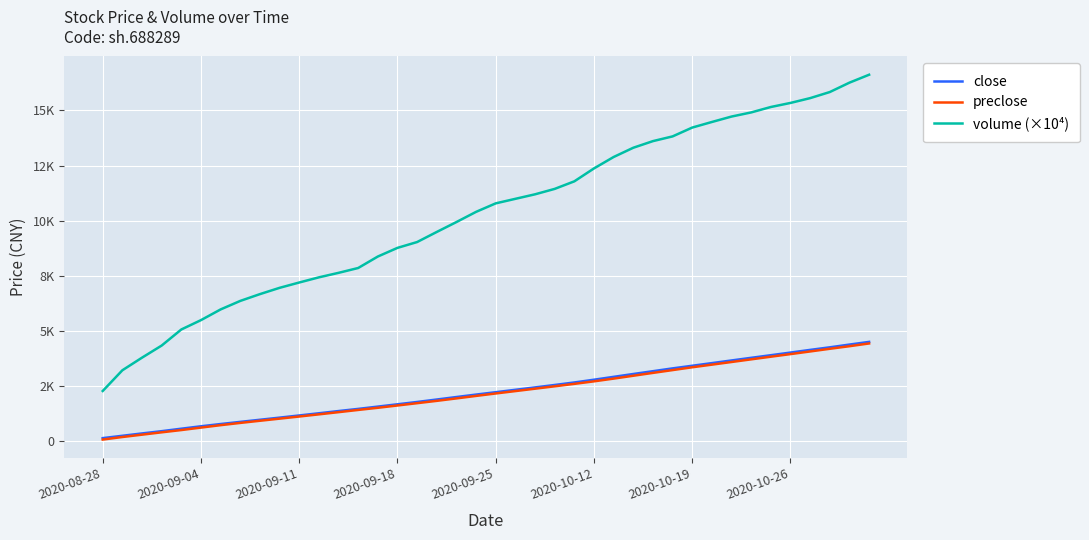

Where does the volume (×10⁴) series first go above 10781?

2020-09-25